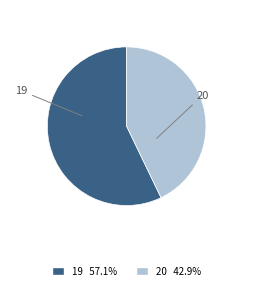

Count the number of slices in the pie.

2